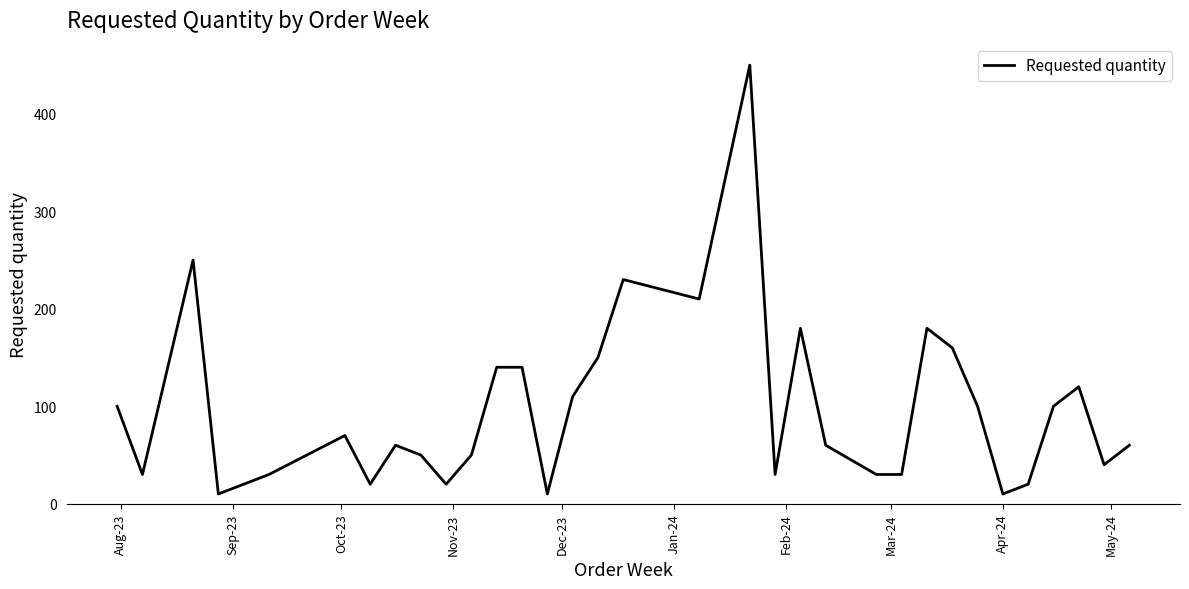

What is the difference between the maximum and minimum values?

440